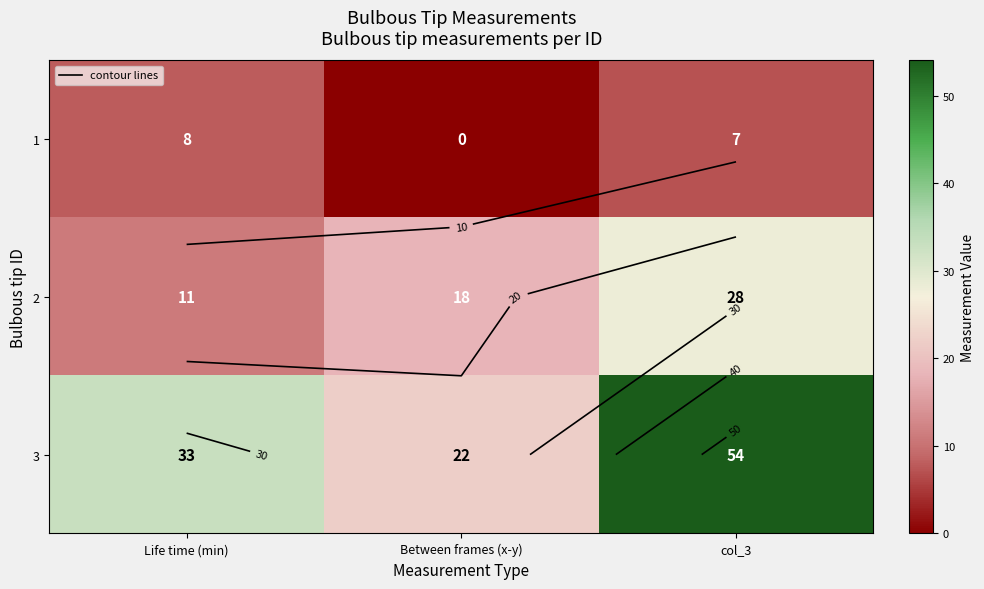

Is it true that 3 equals 12 at Between frames (x-y)?

False